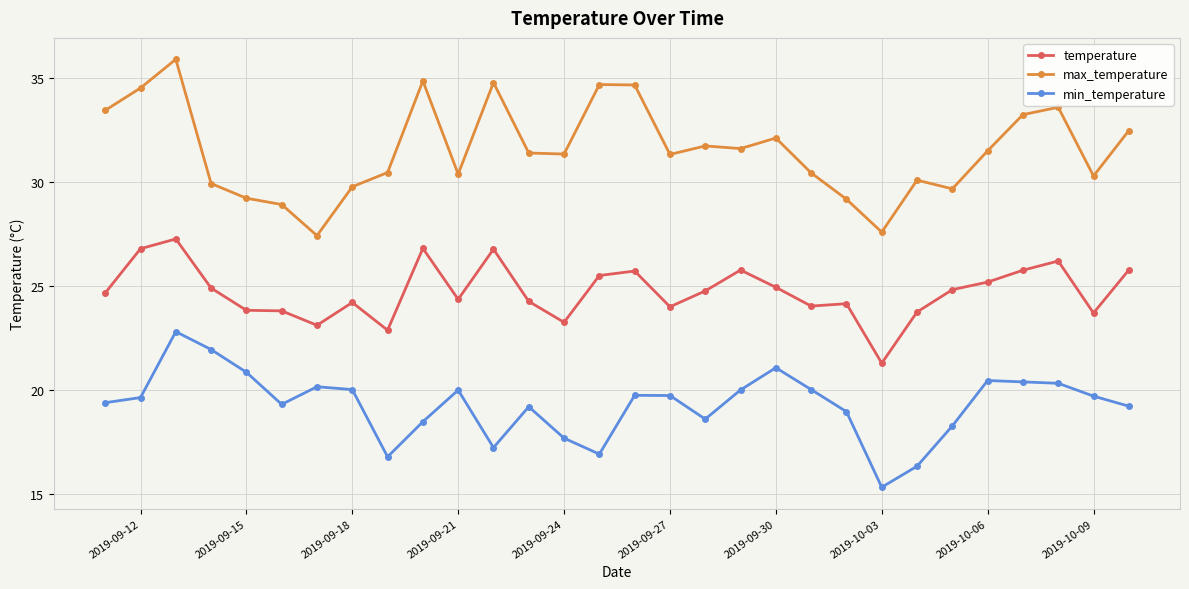

What is the minimum value for min_temperature?

15.3